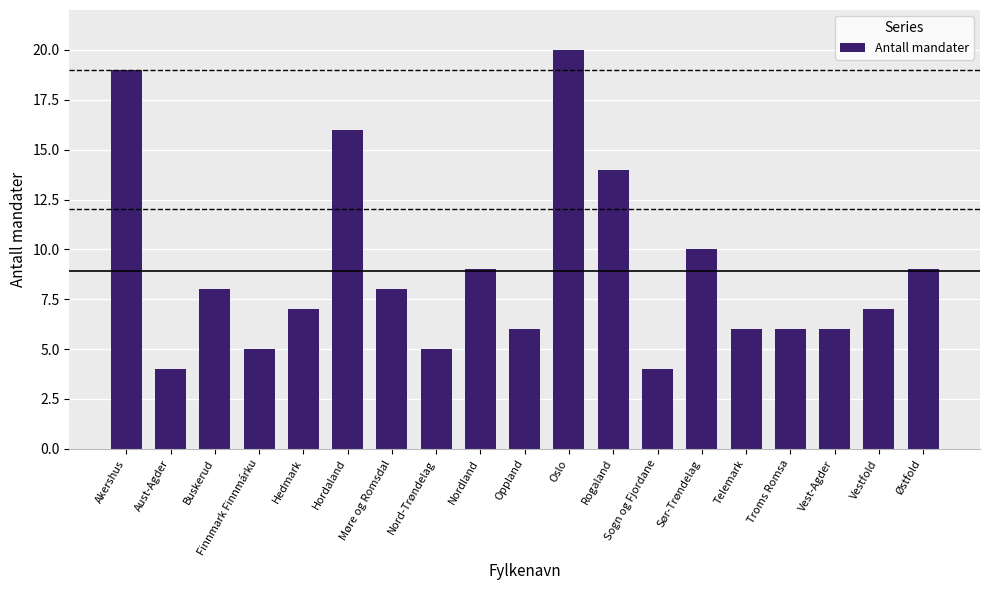

What is the minimum value shown in the chart?

4